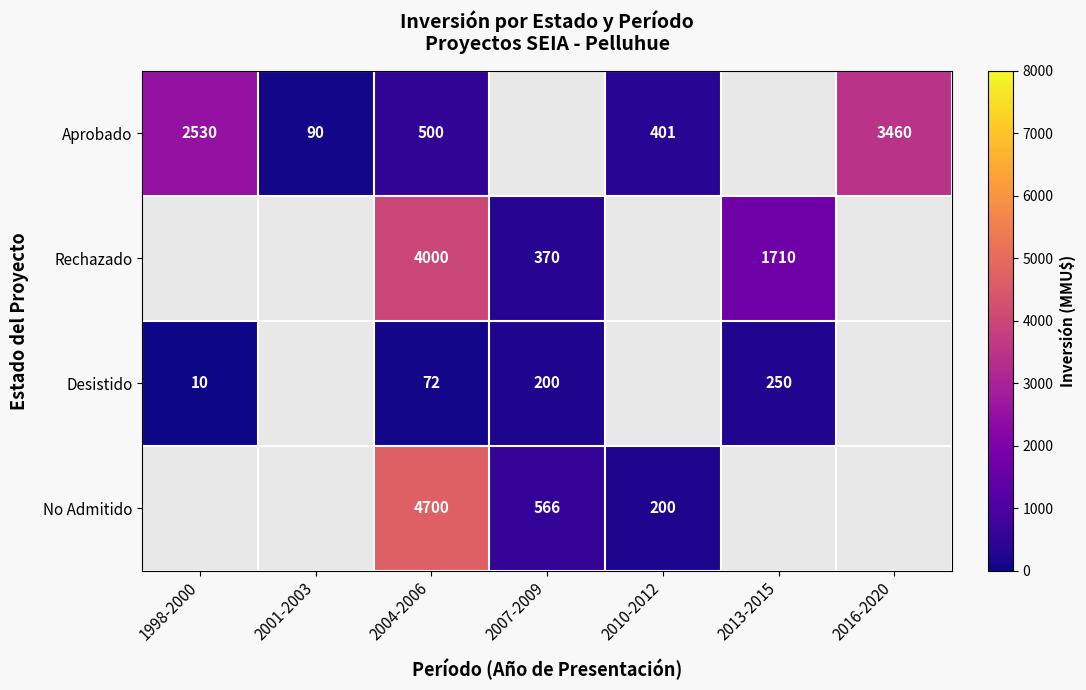

Is the value of Rechazado at 2013-2015 greater than the value of Desistido at 2013-2015?

Yes